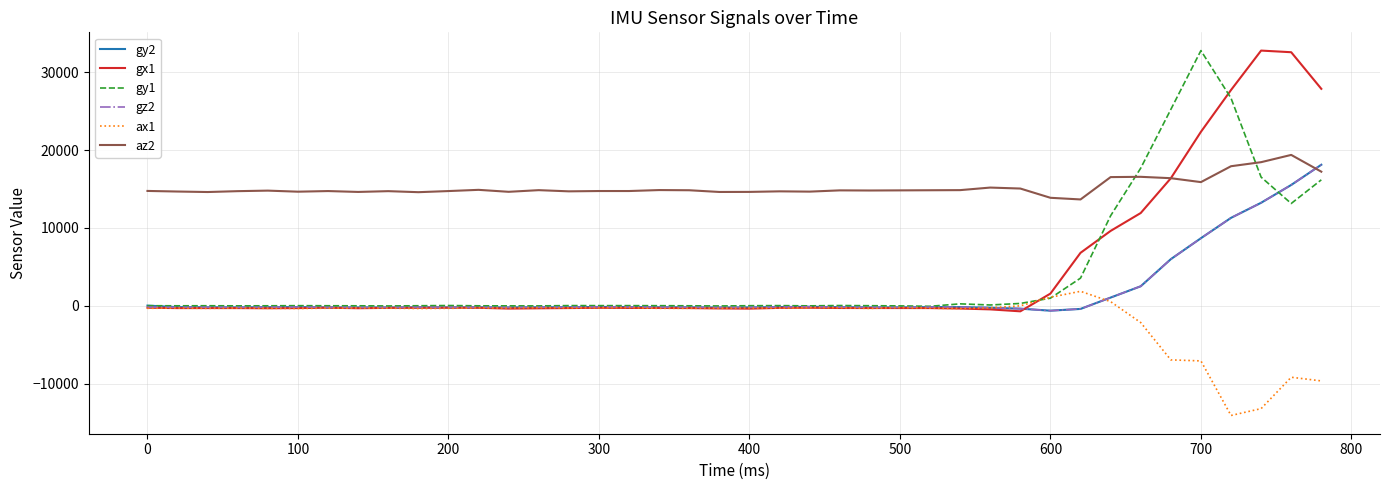

Which series has the largest total across all categories?

az2